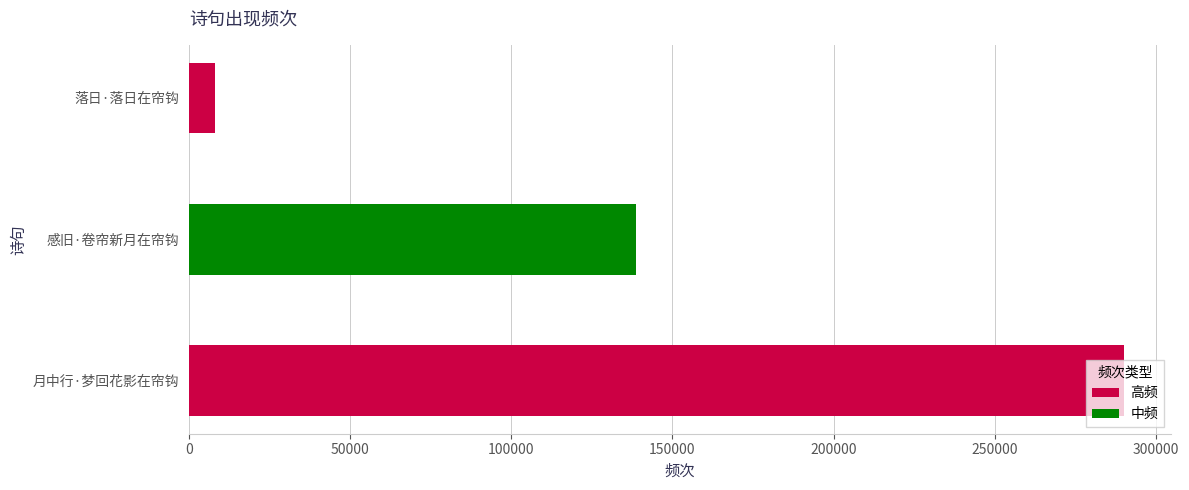

What is the ratio of the value at 感旧·卷帘新月在帘钩 to the value at 月中行·梦回花影在帘钩?

0.5